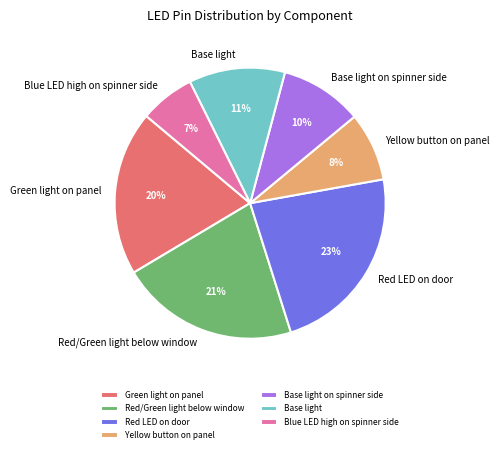

Is there a majority slice in this chart?

No